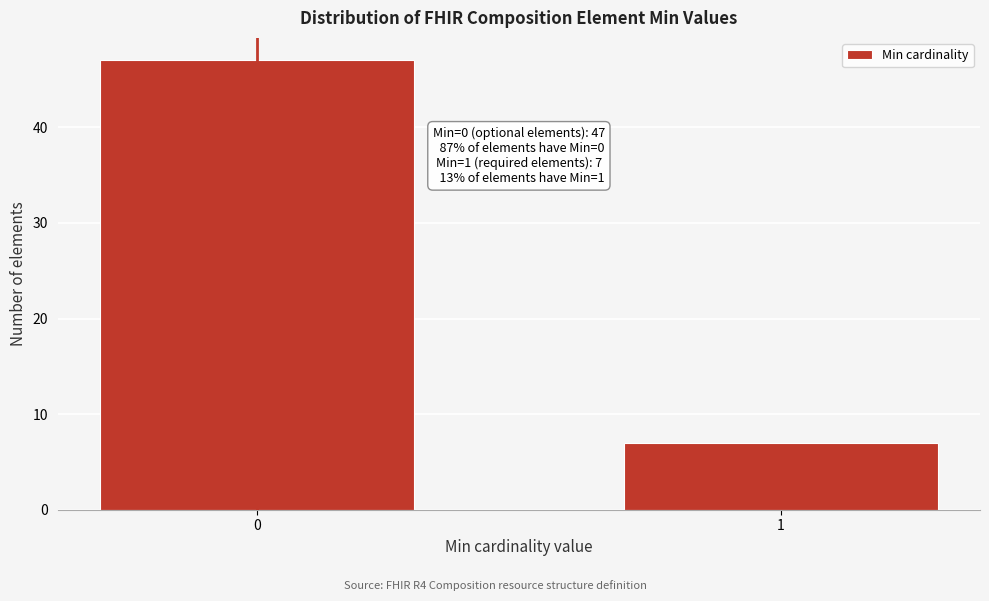

Reading right to left, list all the values displayed in this chart.

1=7	0=47